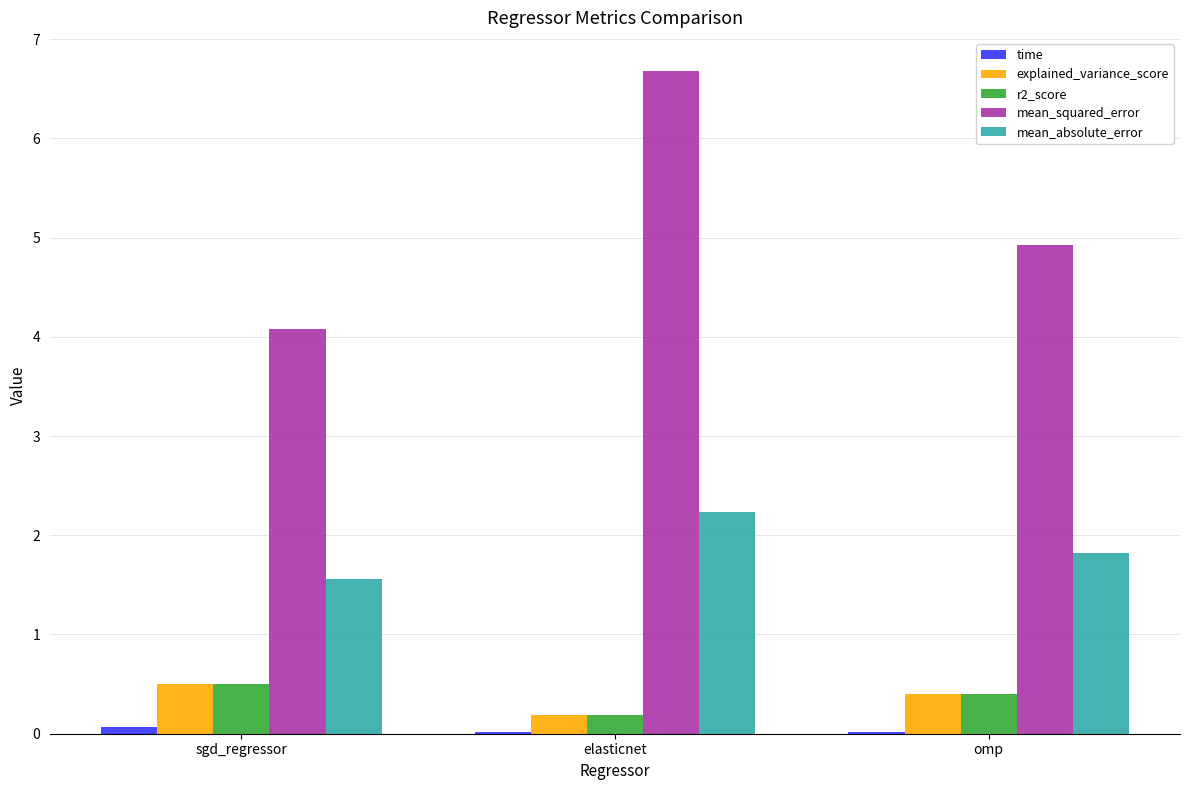

Which series has the widest spread of values?

mean_squared_error